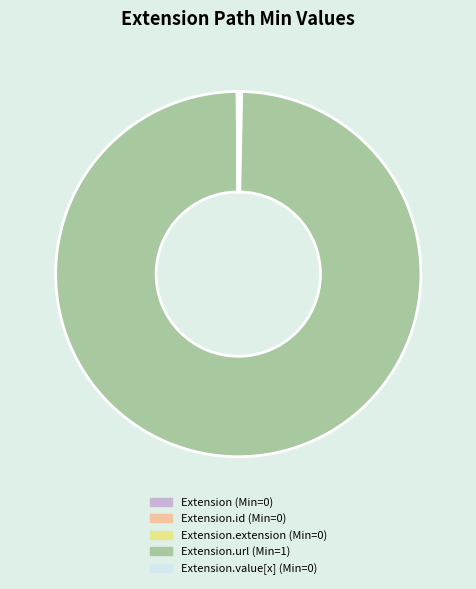

Is there any slice that represents more than half of the pie?

Yes